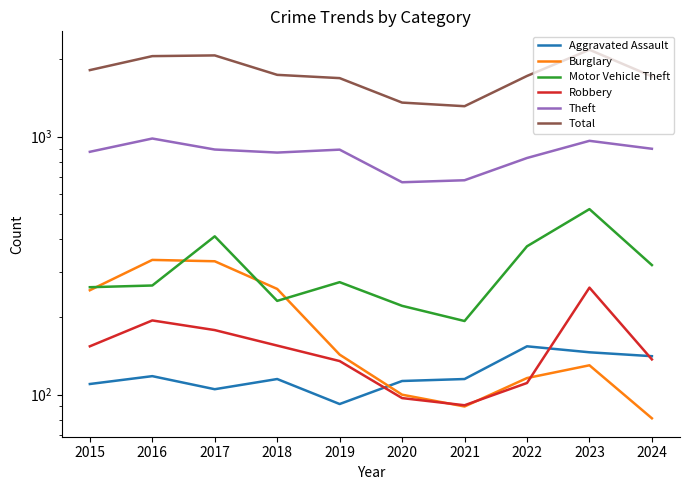

Is it true that Motor Vehicle Theft equals 273 at 2019?

True